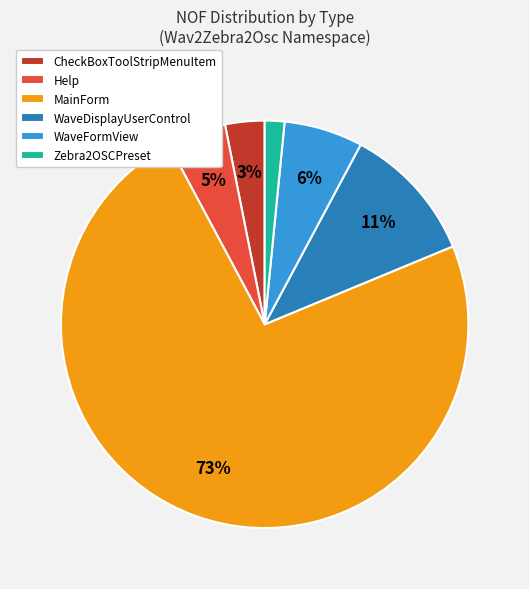

Which category has the biggest portion of the pie?

MainForm